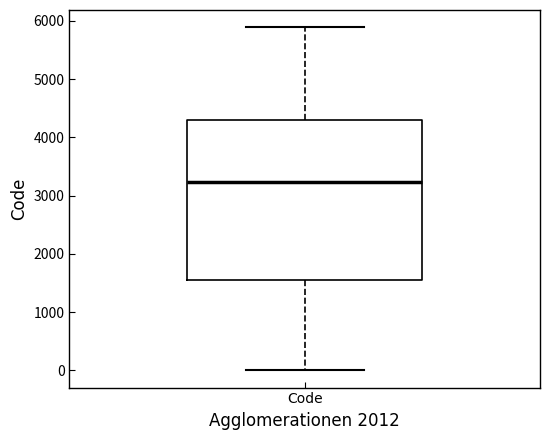

Read this box plot against the y-axis: the position of the median line, the range covered by the box, and the ends of both whiskers. The values are not printed on the chart, so give them approximately, as read against the axis.

median 3200, box 1600 to 4300, whiskers 0 to 5900